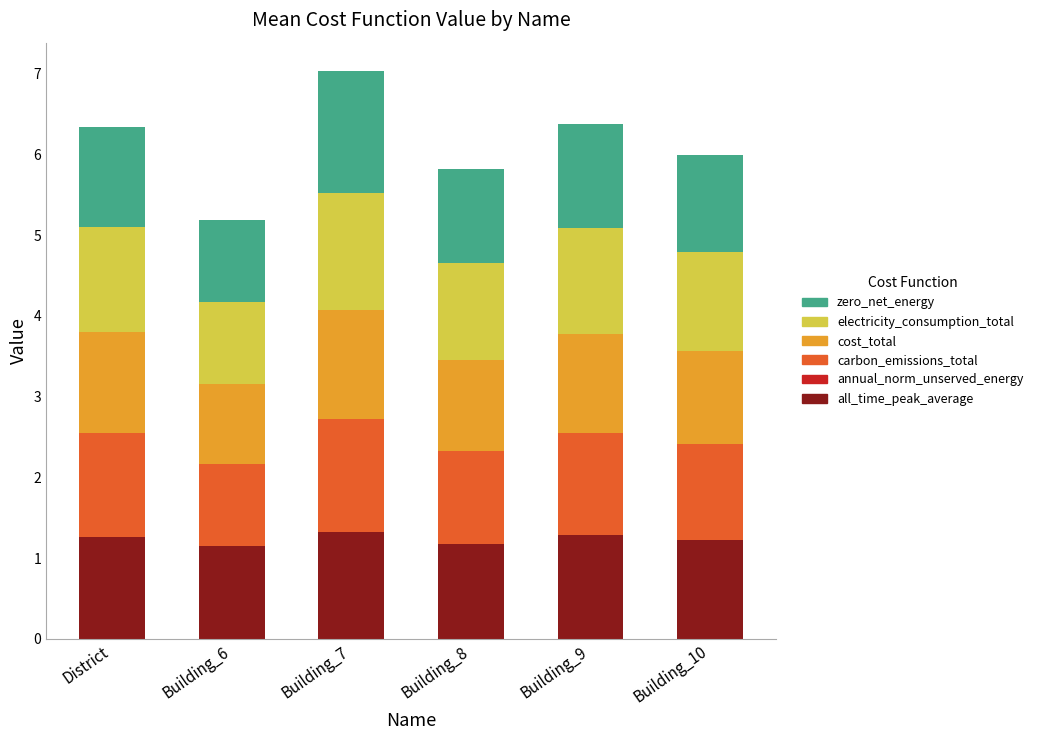

What is the maximum value for all_time_peak_average?

1.3